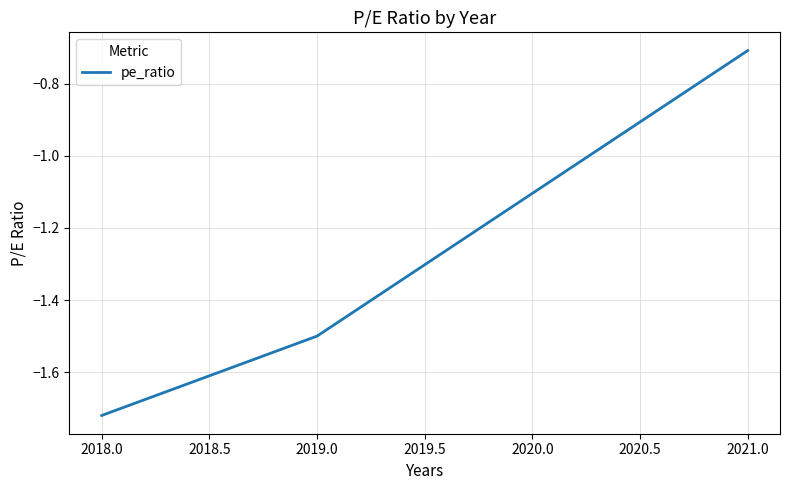

What position from the left is 2021.0?

3